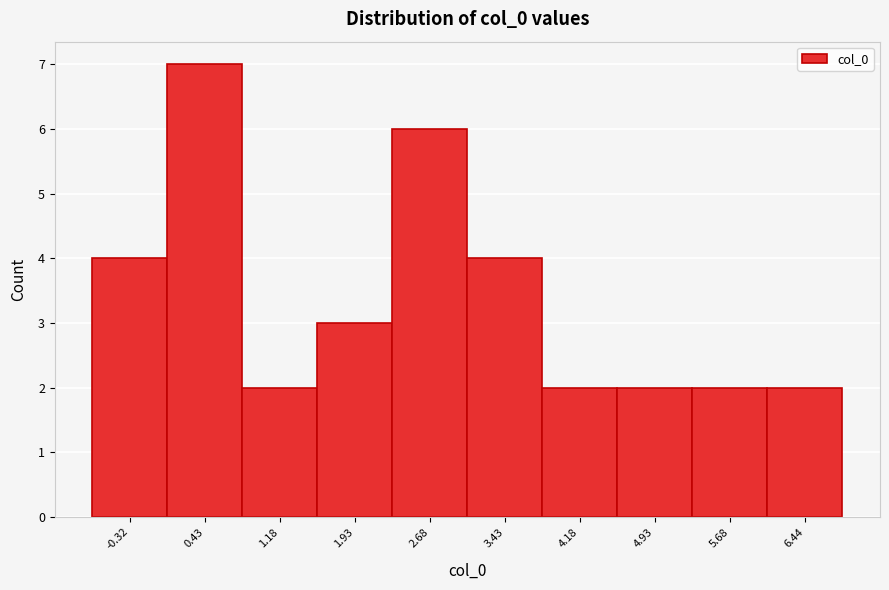

Reading left to right, transcribe all the data shown in this chart.

4	7	2	3	6	4	2	2	2	2